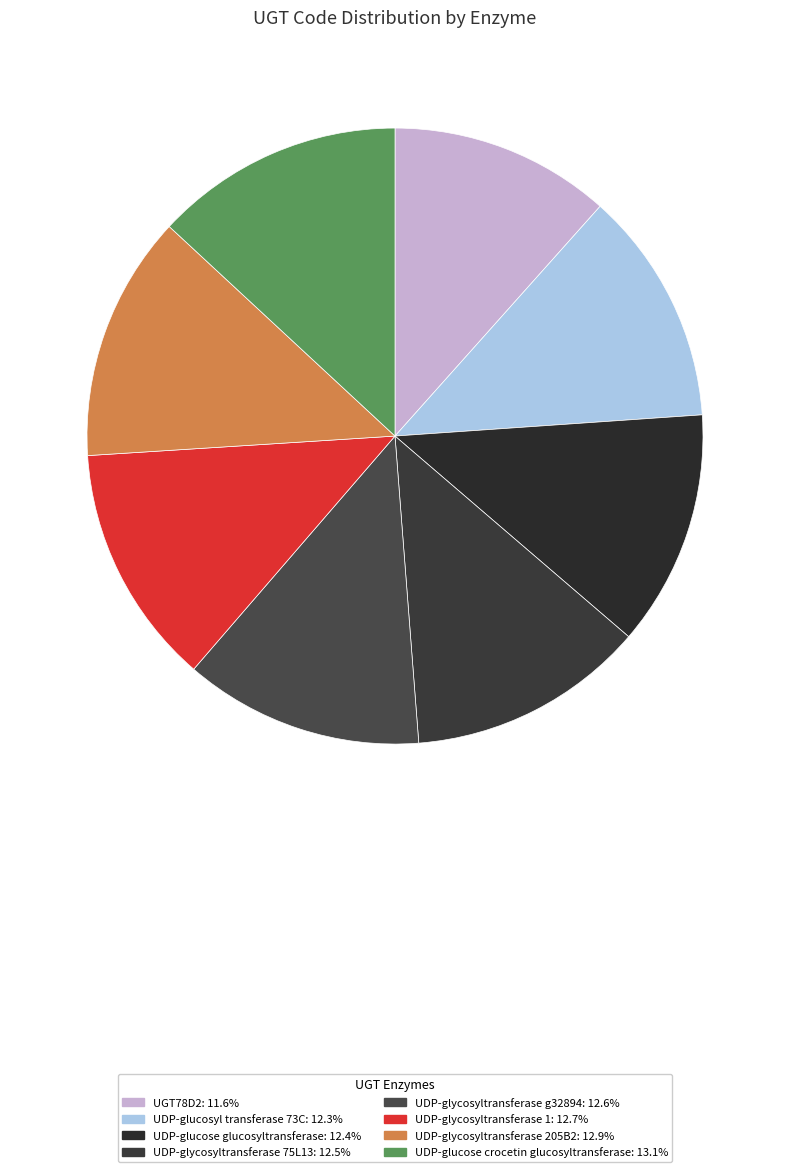

Between UDP-glycosyltransferase 75L13 and UGT78D2, which is larger?

UDP-glycosyltransferase 75L13